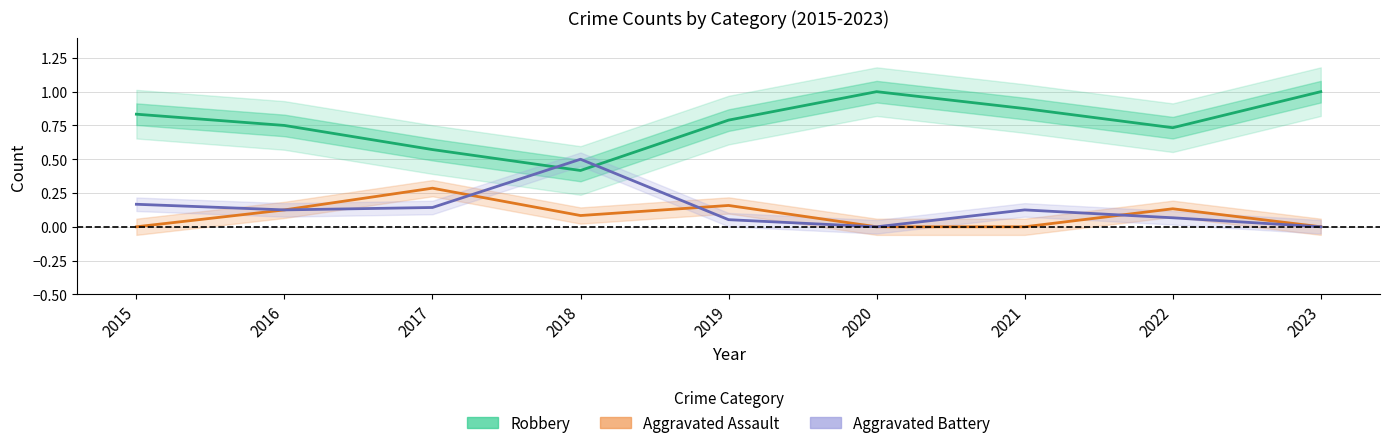

What is the difference between the maximum and minimum values in the Aggravated Battery series?

0.5